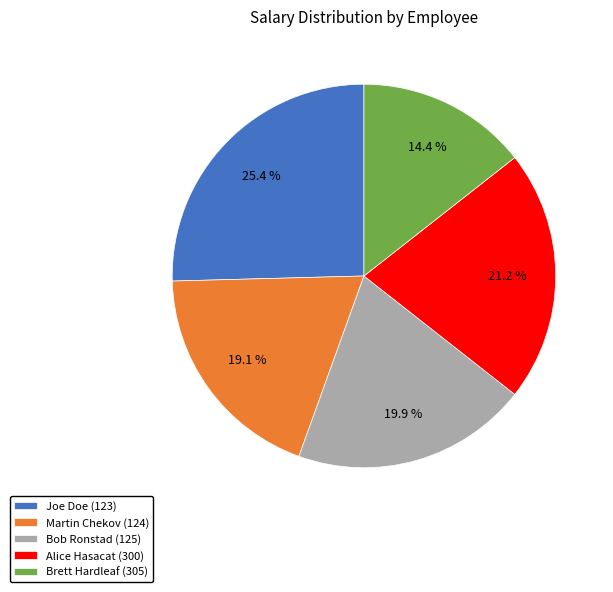

Is Martin Chekov (124) the majority of the pie?

No